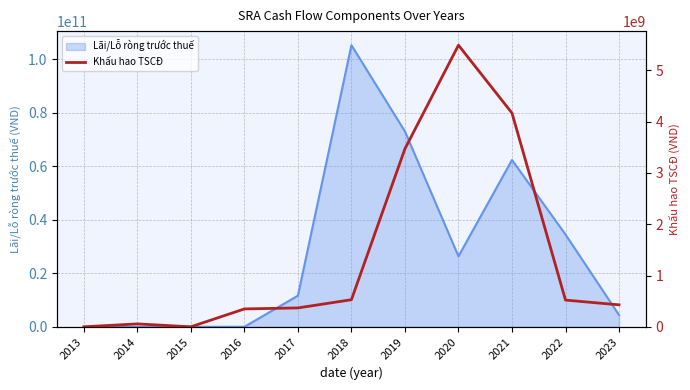

What is the highest value of the Lãi/Lỗ ròng trước thuế series?

105157706389